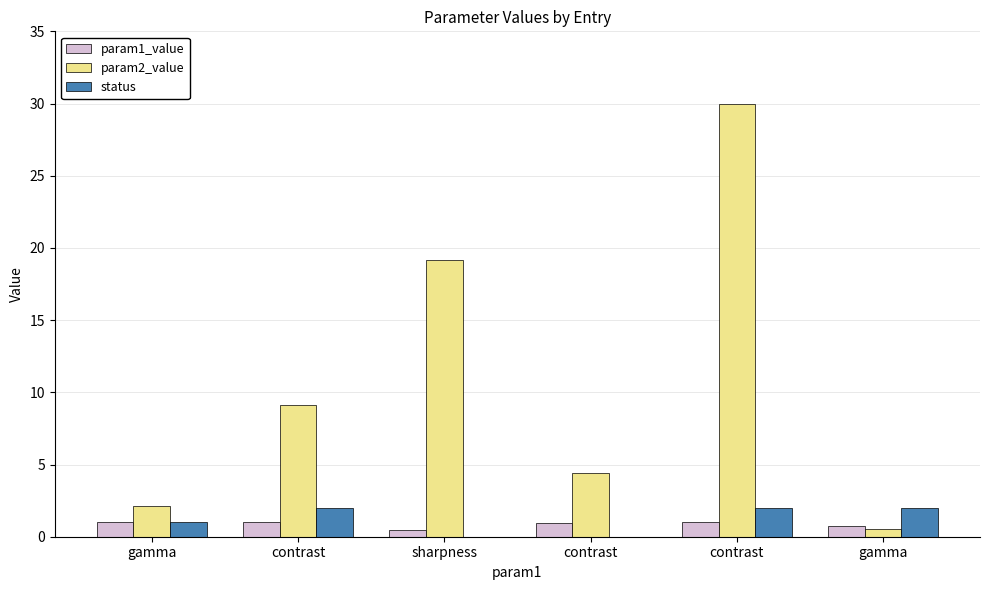

Reading right to left, transcribe all the data shown in this chart.

param1_value: 0.7	1.0	0.9	0.4	1.0	1.0
param2_value: 0.6	30.0	4.4	19.2	9.1	2.1
status: 2.0	2.0	0.0	0.0	2.0	1.0